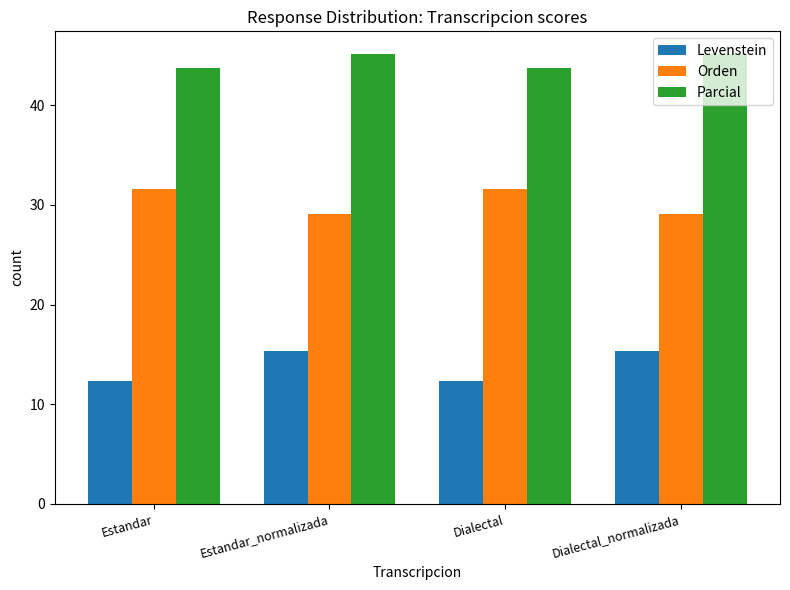

List the series in order of their overall mean, highest first.

Parcial, Orden, Levenstein